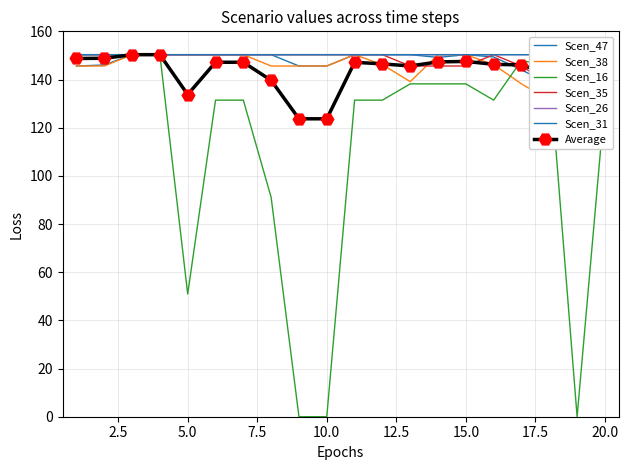

The Scen_16 series shows 0.0 at 10.0. True or false?

True